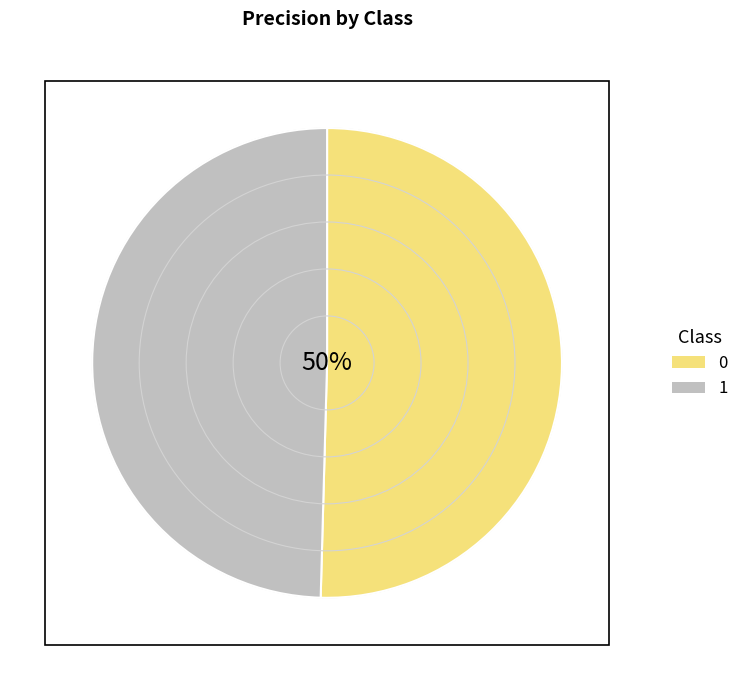

Is the sum of 0 and 1 greater than half?

Yes